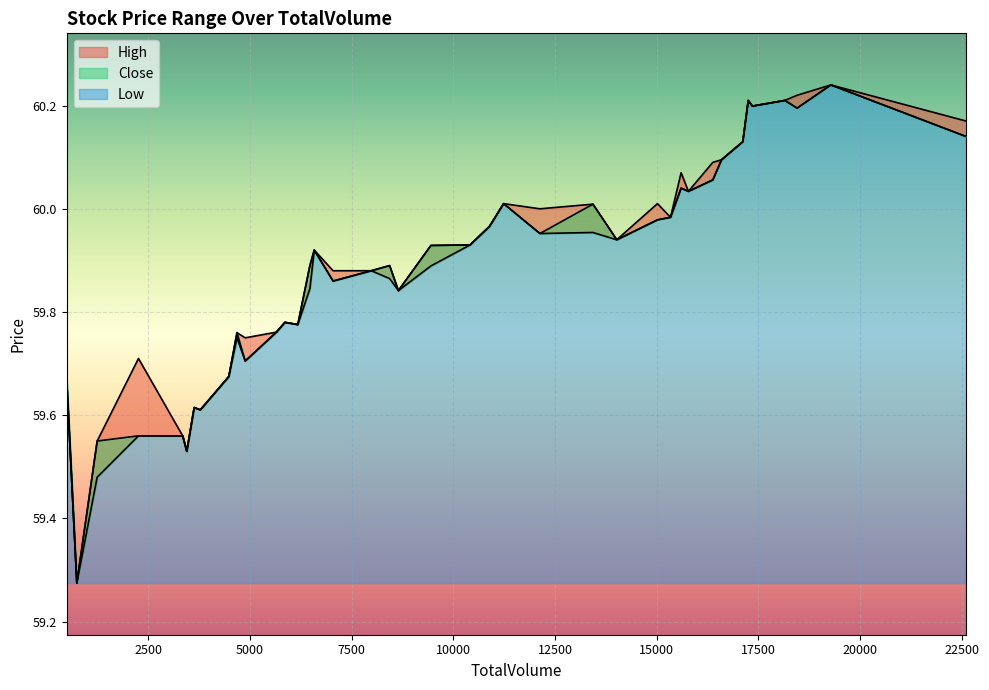

Which series has the largest total across all categories?

High